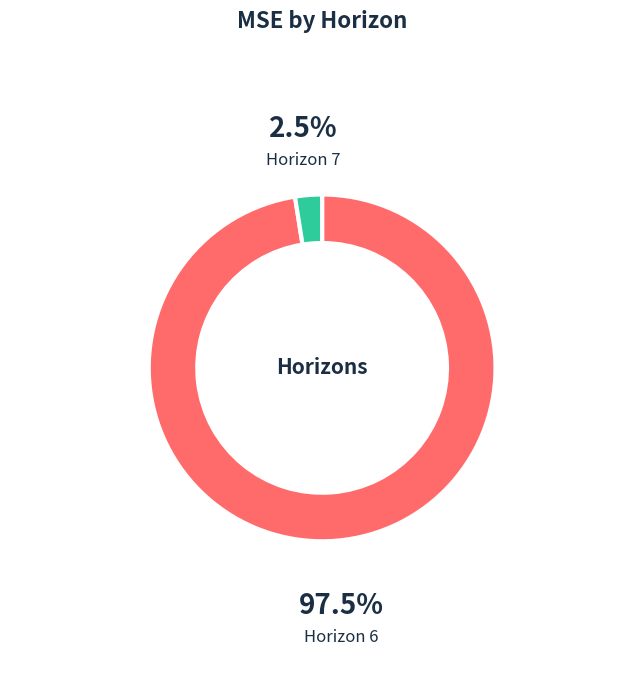

Is there a majority slice in this chart?

Yes